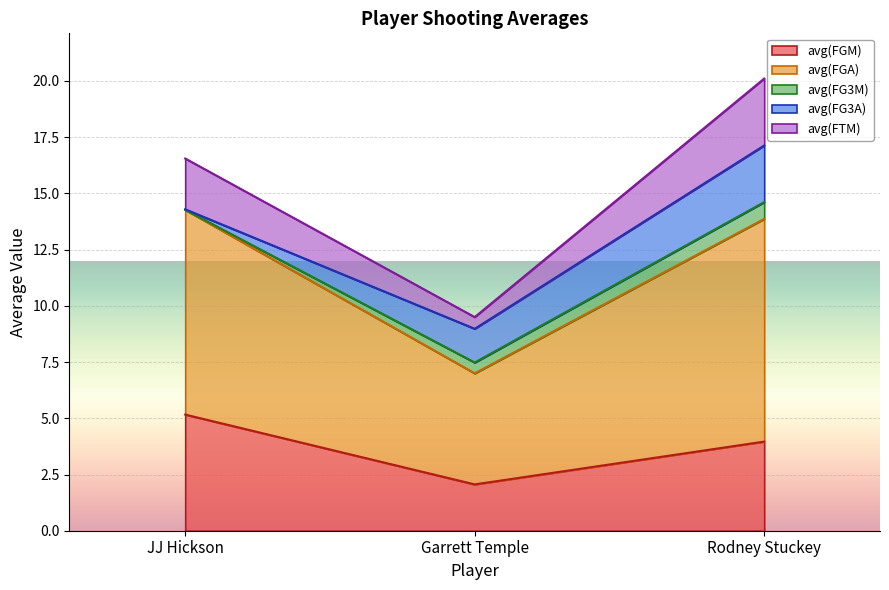

Which series has the largest total across all categories?

avg(FTM)